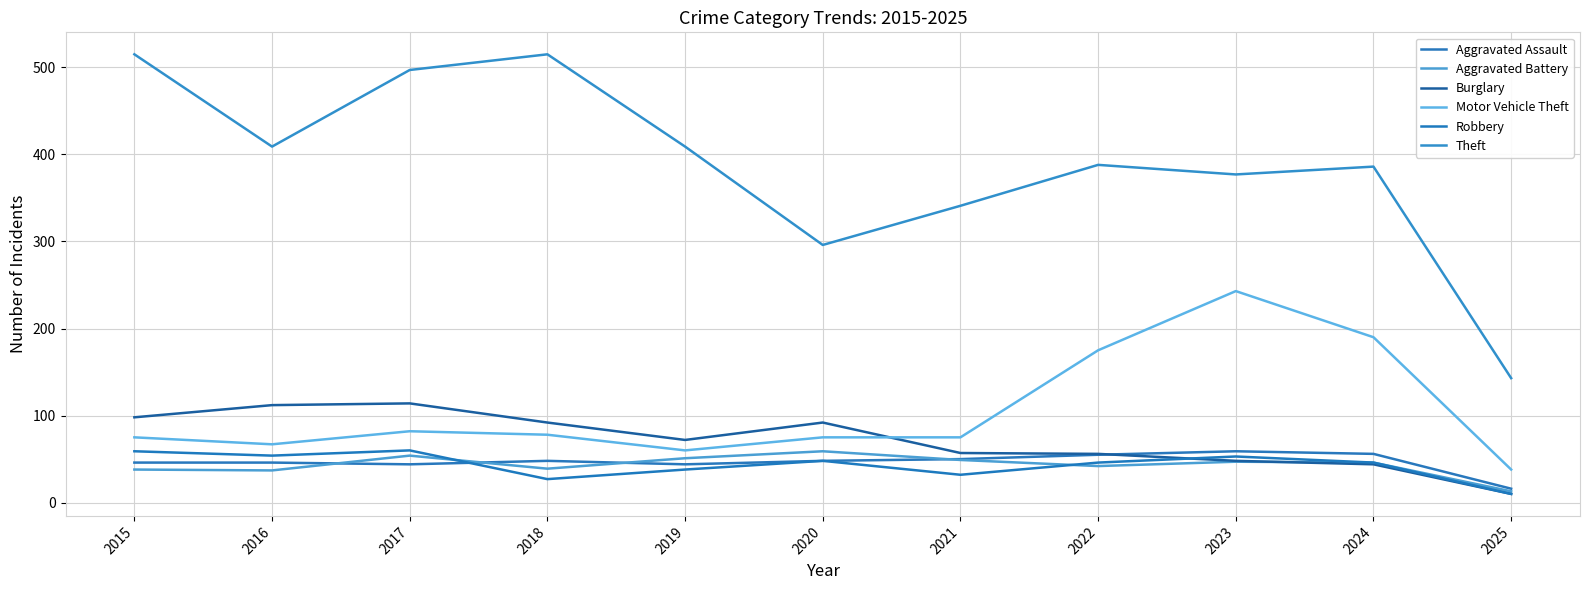

Does the chart display data point markers on the line(s)?

No